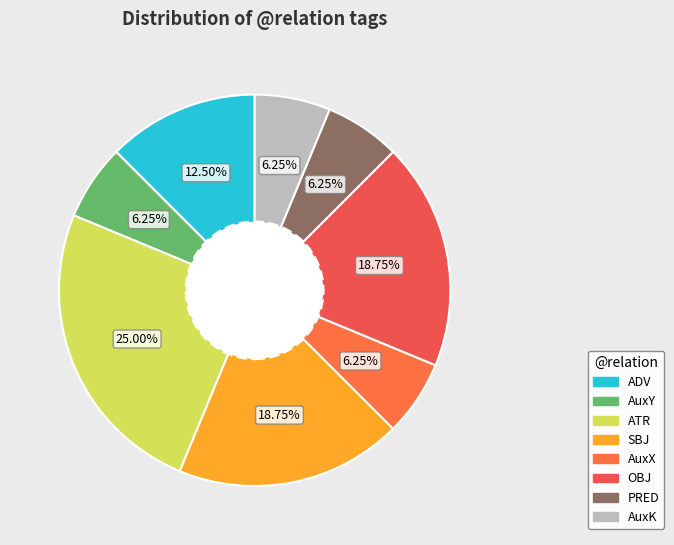

Combined, what portion of the pie is AuxK and PRED?

12.5%